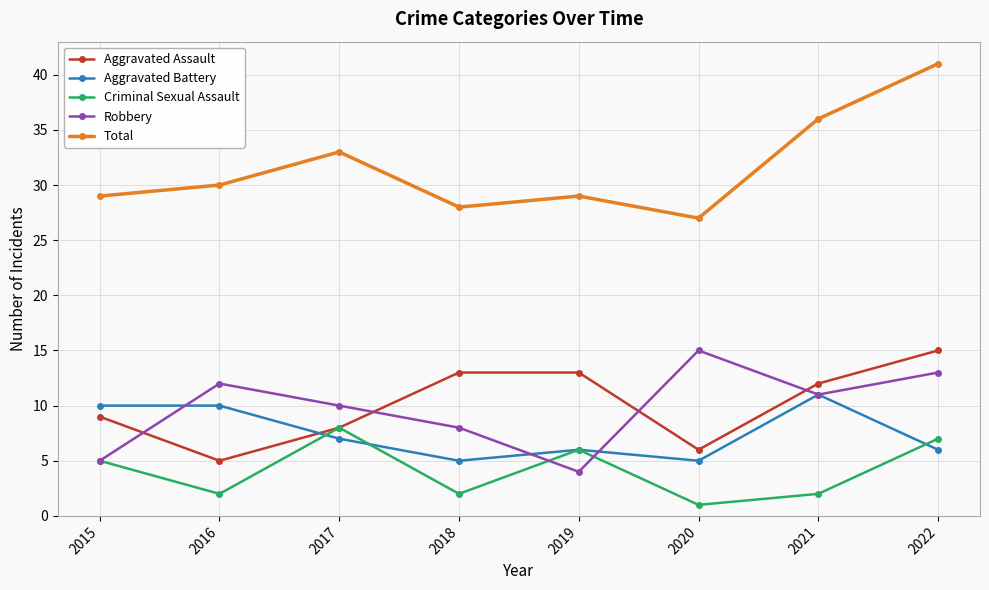

In Aggravated Assault, how many points are lower than both neighbors (excluding endpoints)?

2